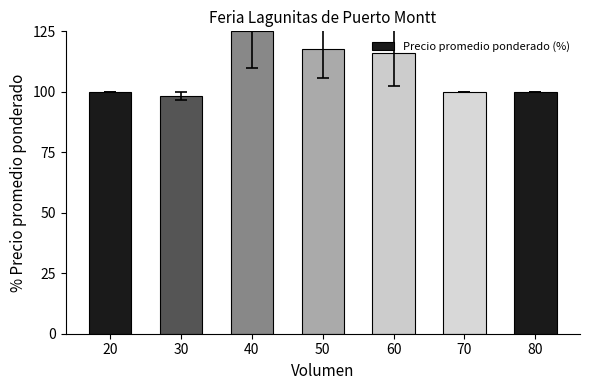

Does the chart contain any negative values?

No